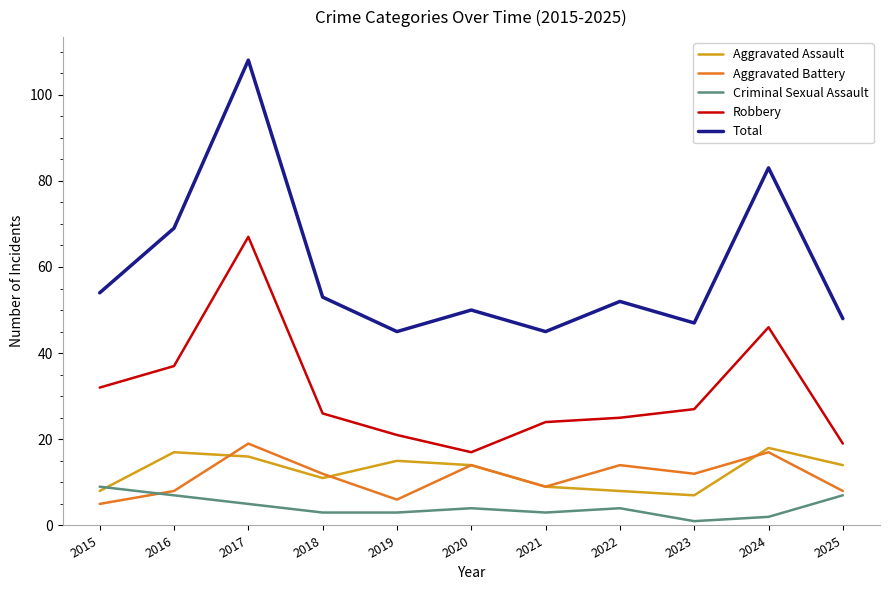

True or false: Aggravated Assault and Total cross at least once.

False